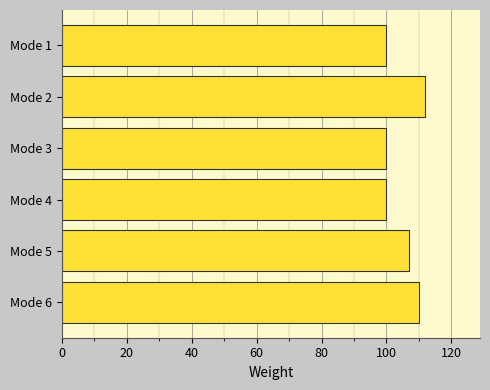

How many distinct data groups are displayed?

1